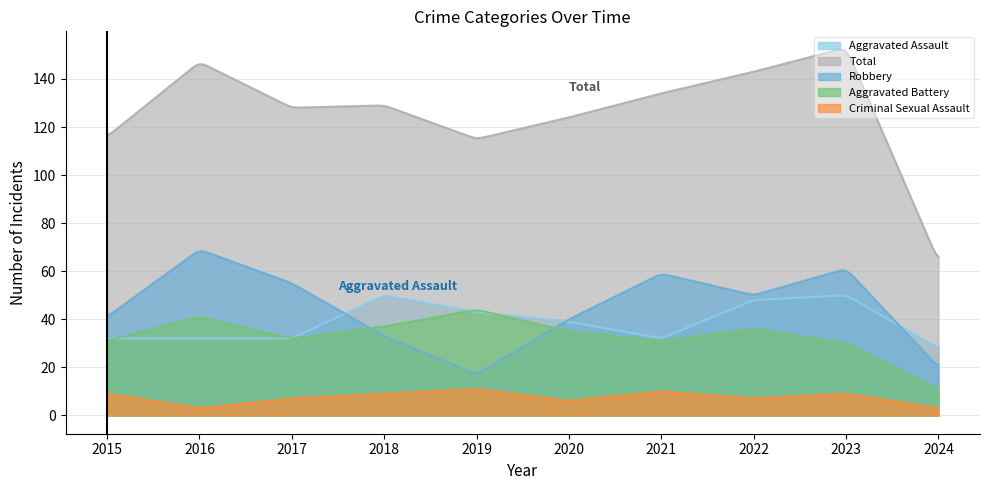

Where is Aggravated Battery nearest to the value 27?

2023